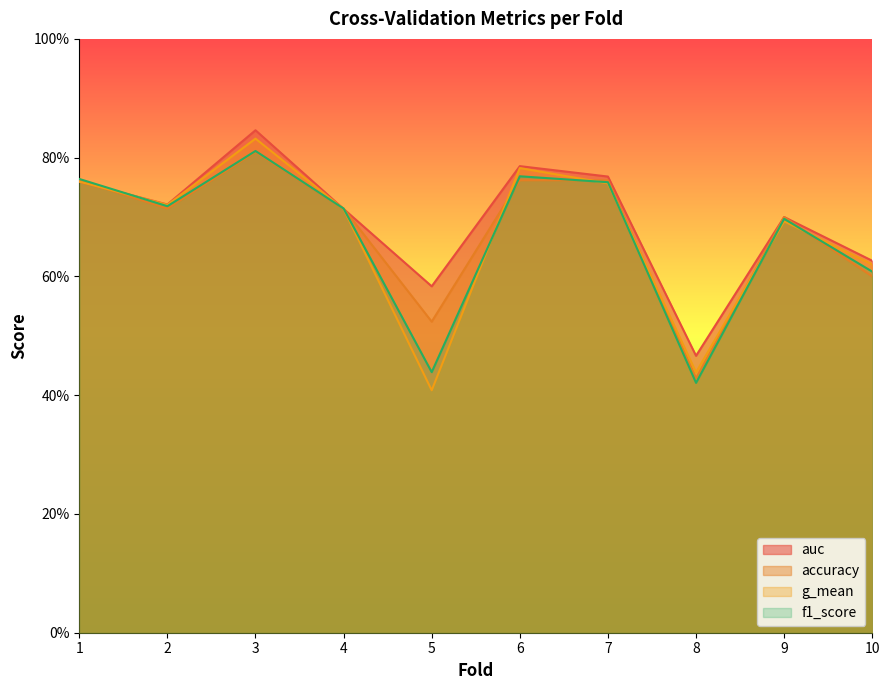

Is it true that accuracy equals 0.8 at 6?

True